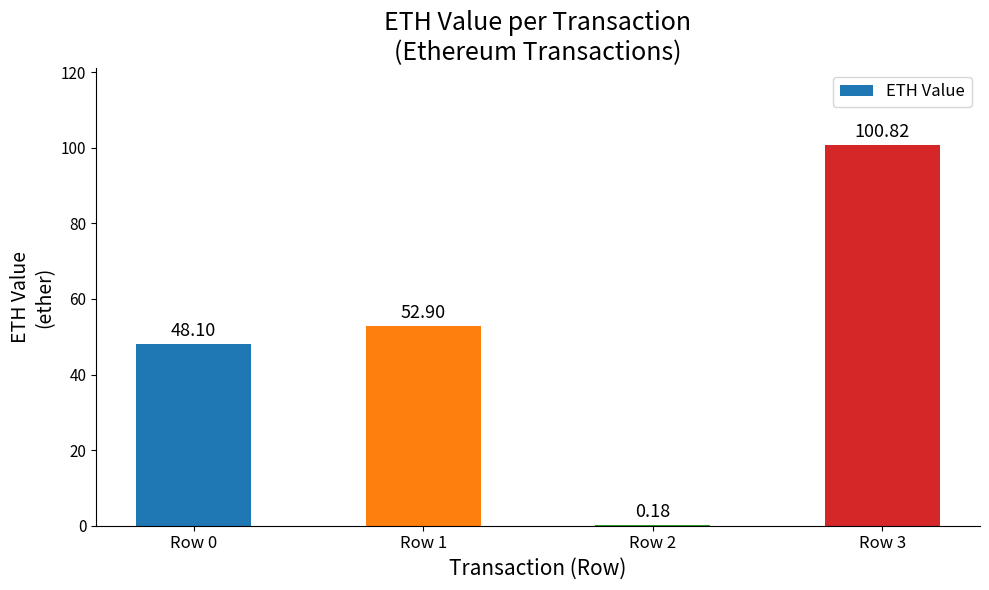

Between Row 3 and Row 2, which is larger?

Row 3